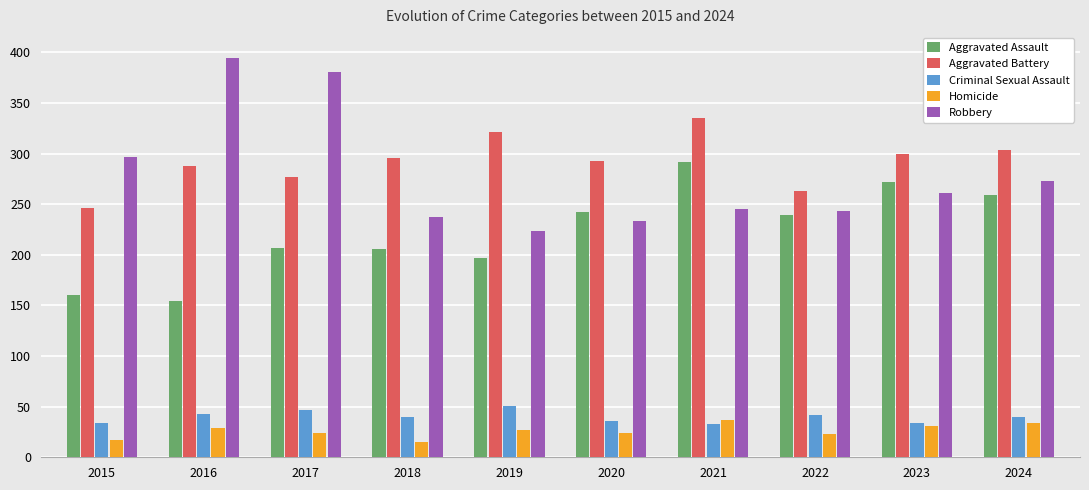

Which series has the largest range (max minus min)?

Robbery